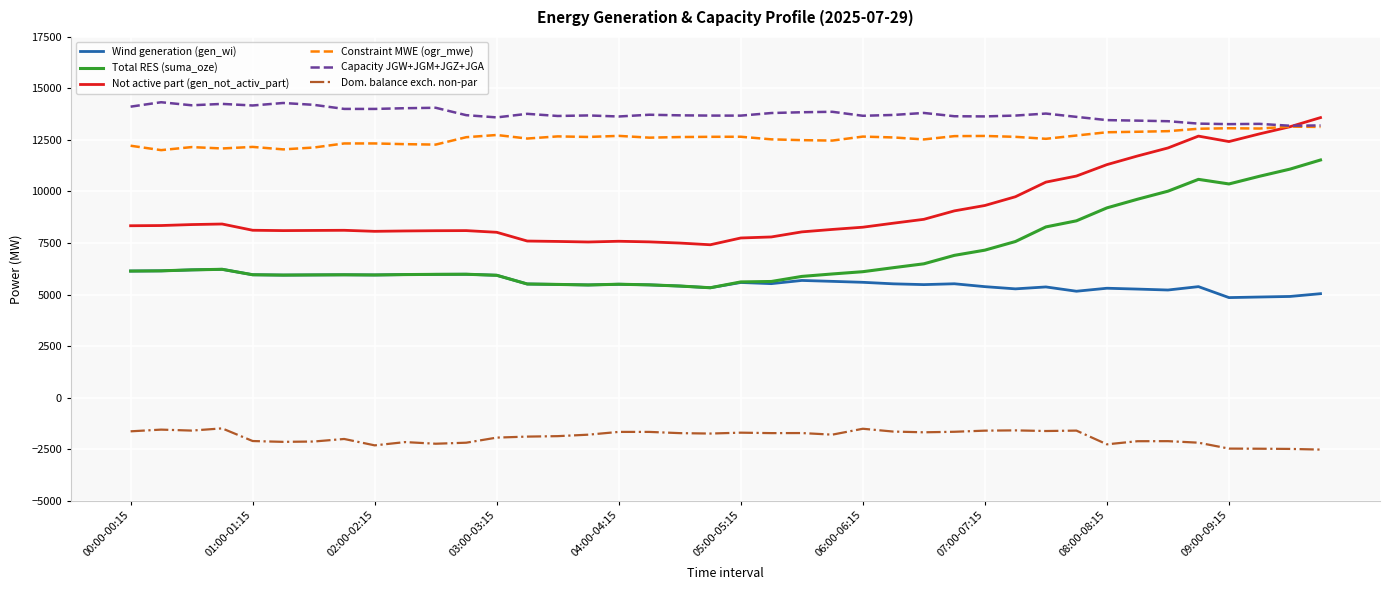

True or false: Wind generation (gen_wi) and Not active part (gen_not_activ_part) intersect in this chart.

False